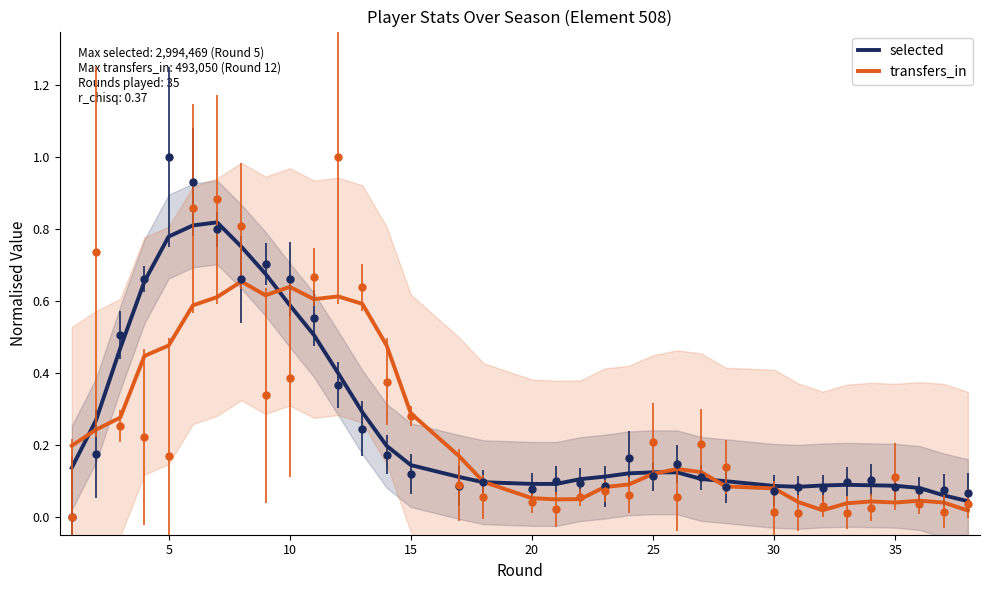

How many times do transfers_in and selected cross each other?

5